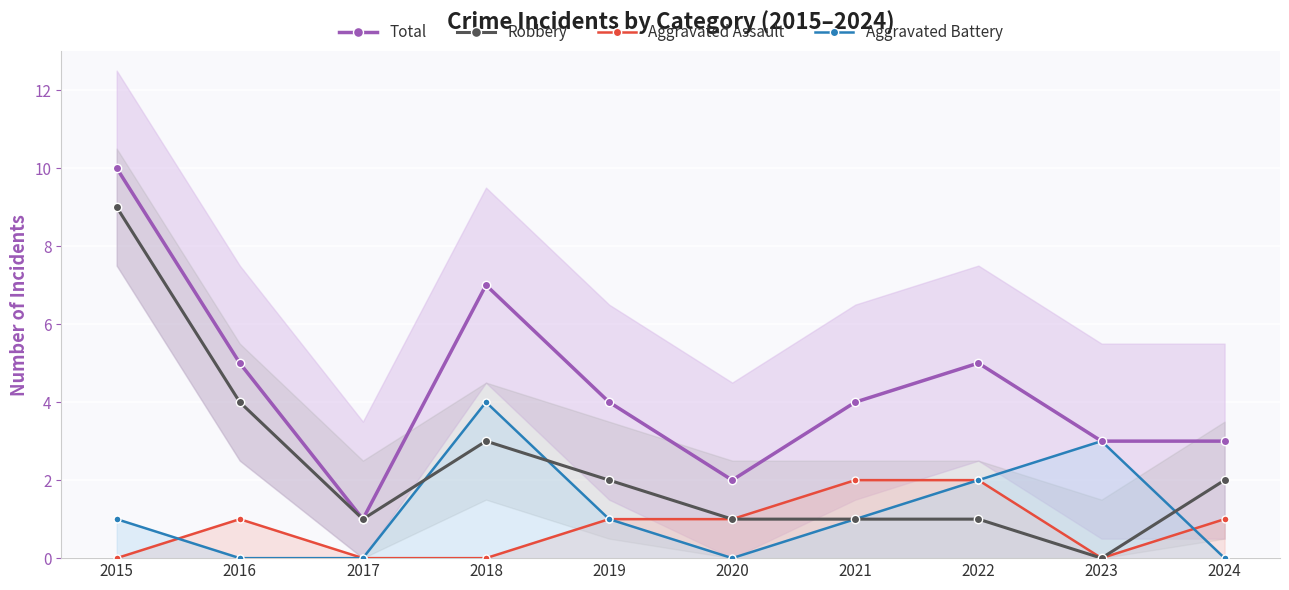

What is the approximate value of Robbery at 2017?

1